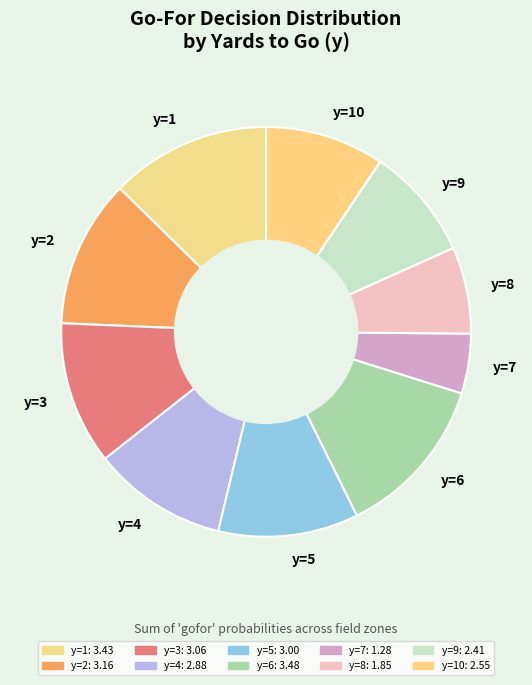

Which category has the smallest portion of the pie?

y=7